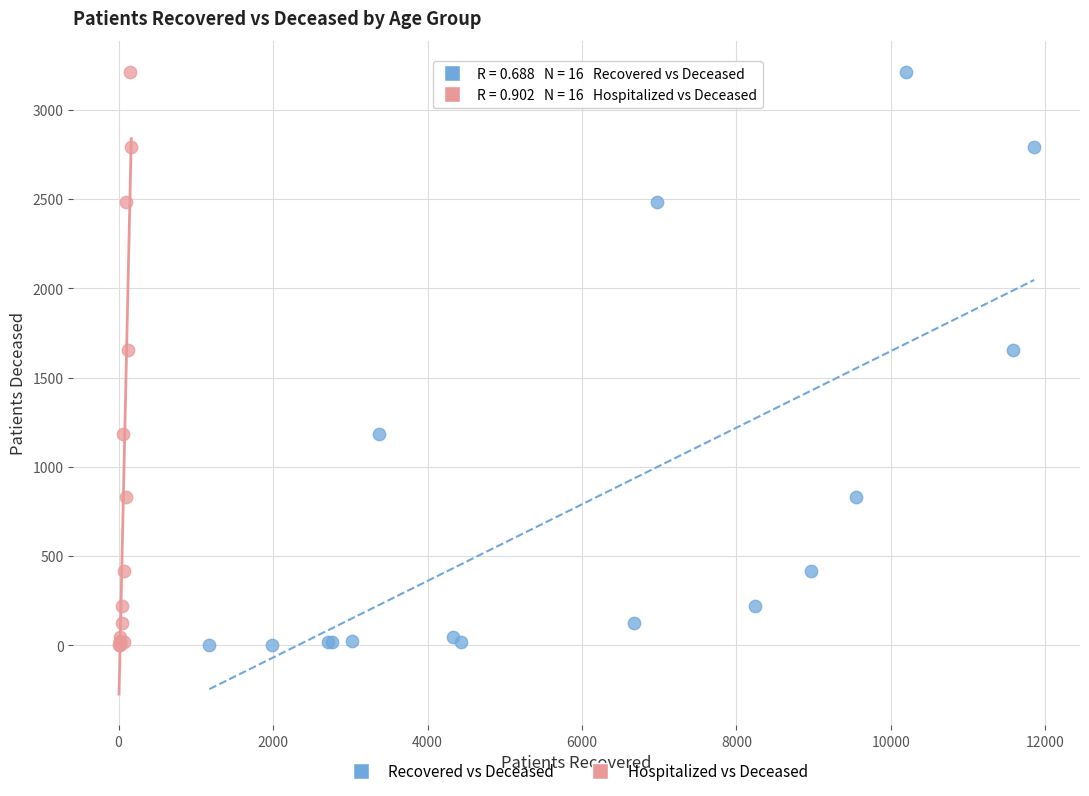

What are all the series names shown in the legend?

Recovered vs Deceased, Hospitalized vs Deceased